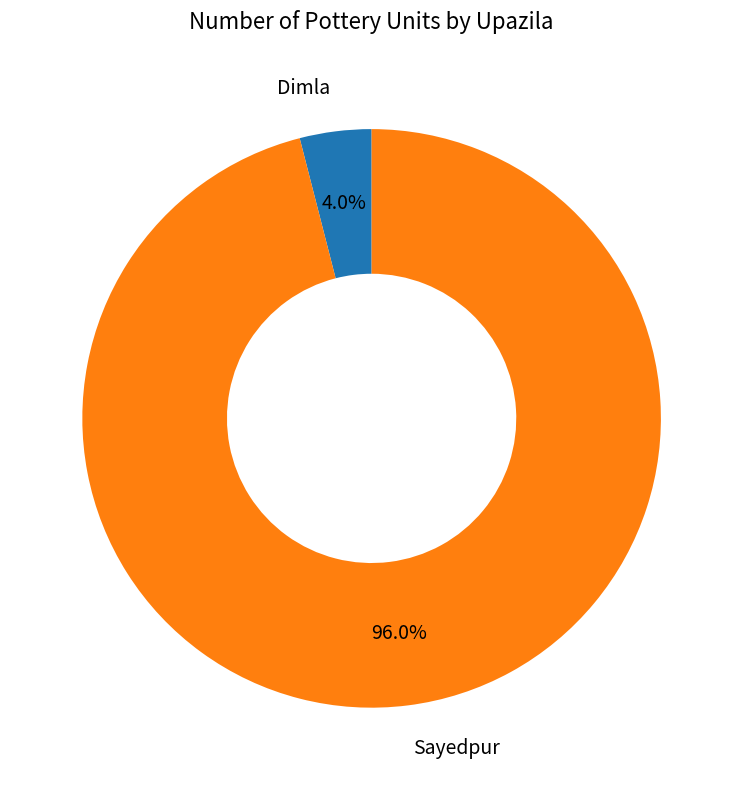

Between Sayedpur and Dimla, which is larger?

Sayedpur